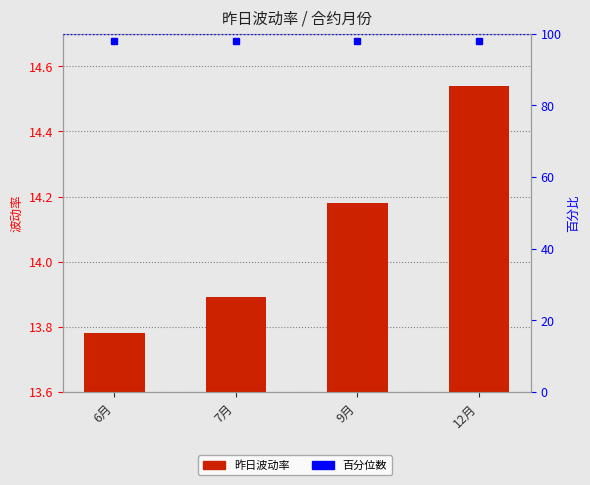

Reading right to left, what are all the values shown in this chart?

昨日波动率: 12月=14.5	9月=14.2	7月=13.9	6月=13.8
百分位数: 12月=98.0	9月=98.0	7月=98.0	6月=98.0